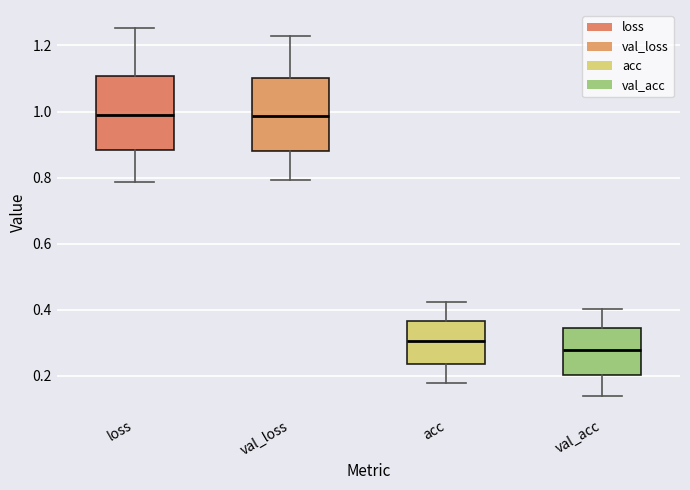

Reading left to right, read every box against the y-axis: the position of its median line, the range the box covers, and the ends of its whiskers. The values are not printed on the chart, so give them approximately, as read against the axis.

loss: median 0.98, box 0.88 to 1.10, whiskers 0.78 to 1.26
val_loss: median 0.98, box 0.88 to 1.10, whiskers 0.80 to 1.22
acc: median 0.30, box 0.24 to 0.36, whiskers 0.18 to 0.42
val_acc: median 0.28, box 0.20 to 0.34, whiskers 0.14 to 0.40